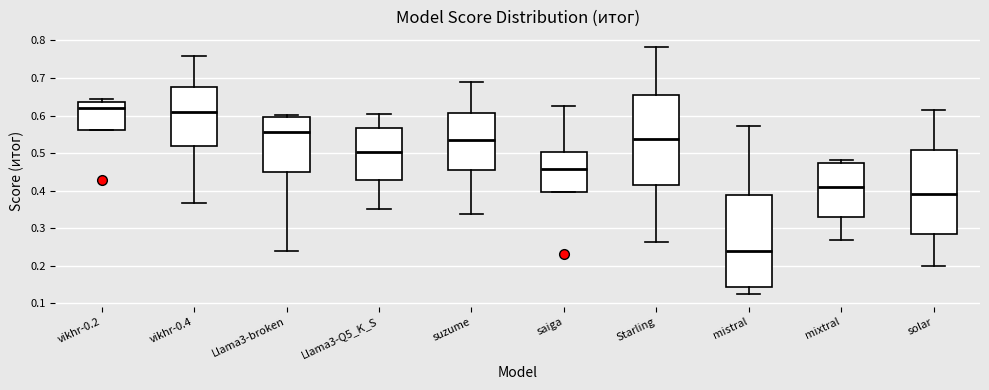

Where is the upper edge of the box for mistral on the y-axis? The values are not printed on the chart, so give them approximately, as read against the axis.

0.39